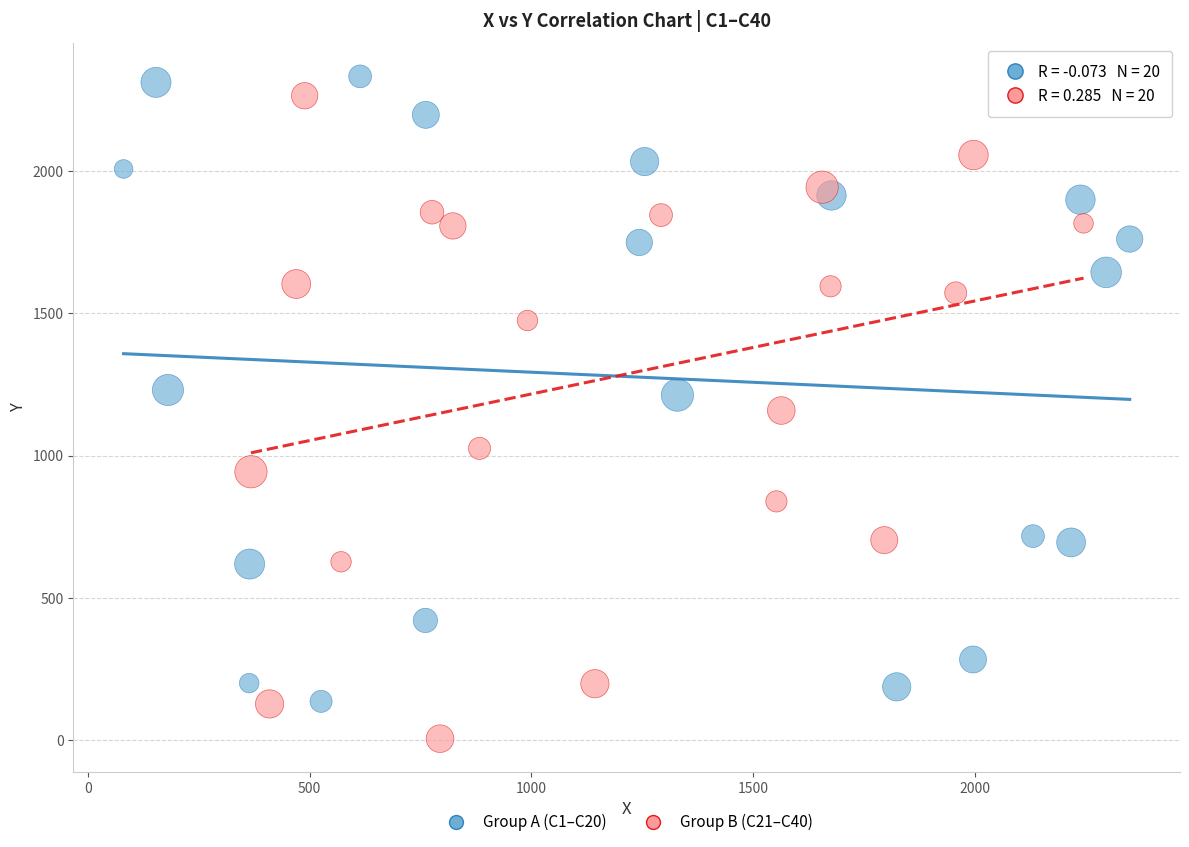

What are all the series names shown in the legend?

Group A (C1–C20), Group B (C21–C40)